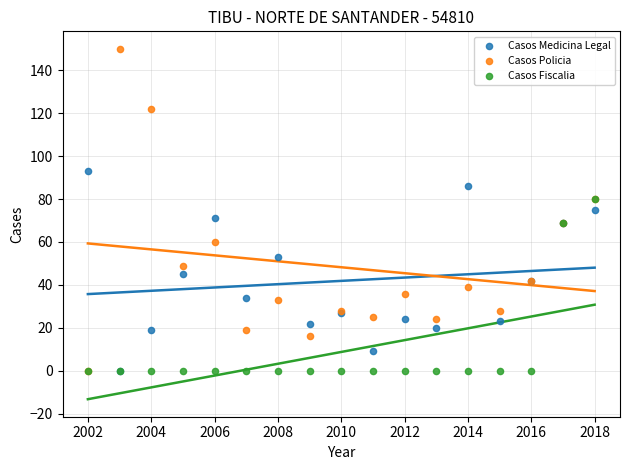

Which series contains the highest Y value?

Casos Policia